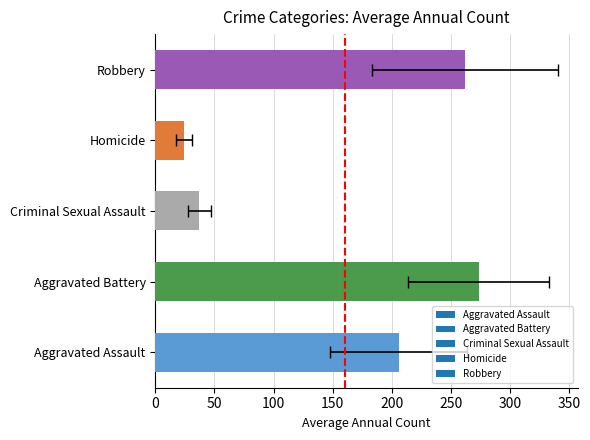

What are all the series names shown in the legend?

Aggravated Assault, Aggravated Battery, Criminal Sexual Assault, Homicide, Robbery